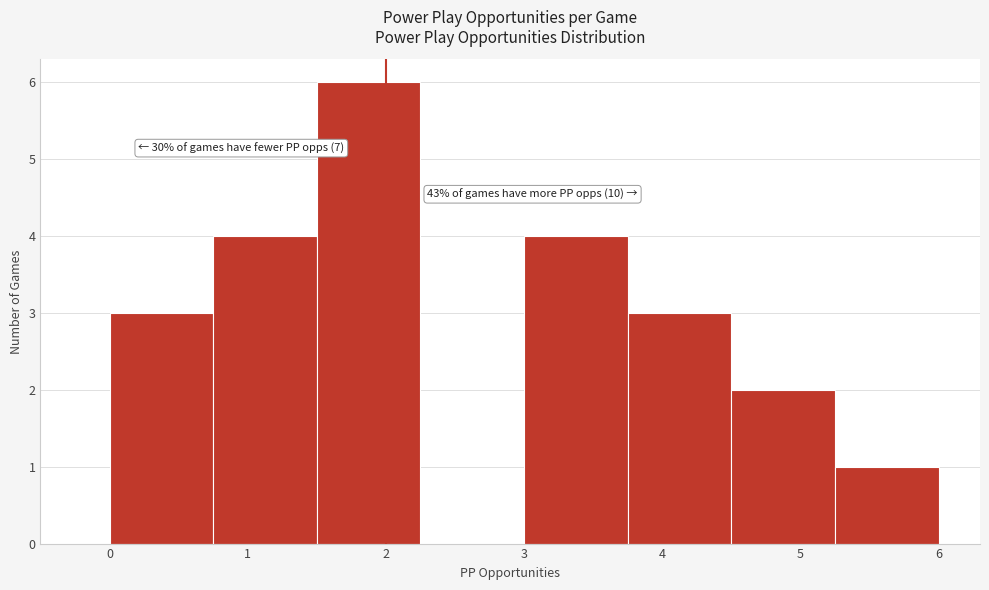

Over which range of the x-axis is the bar tallest?

1.50 to 2.25